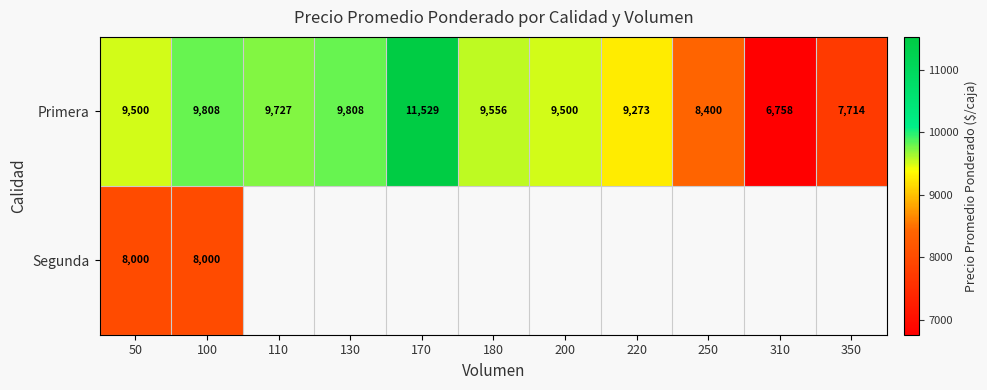

Where is Primera nearest to the value 9143?

220